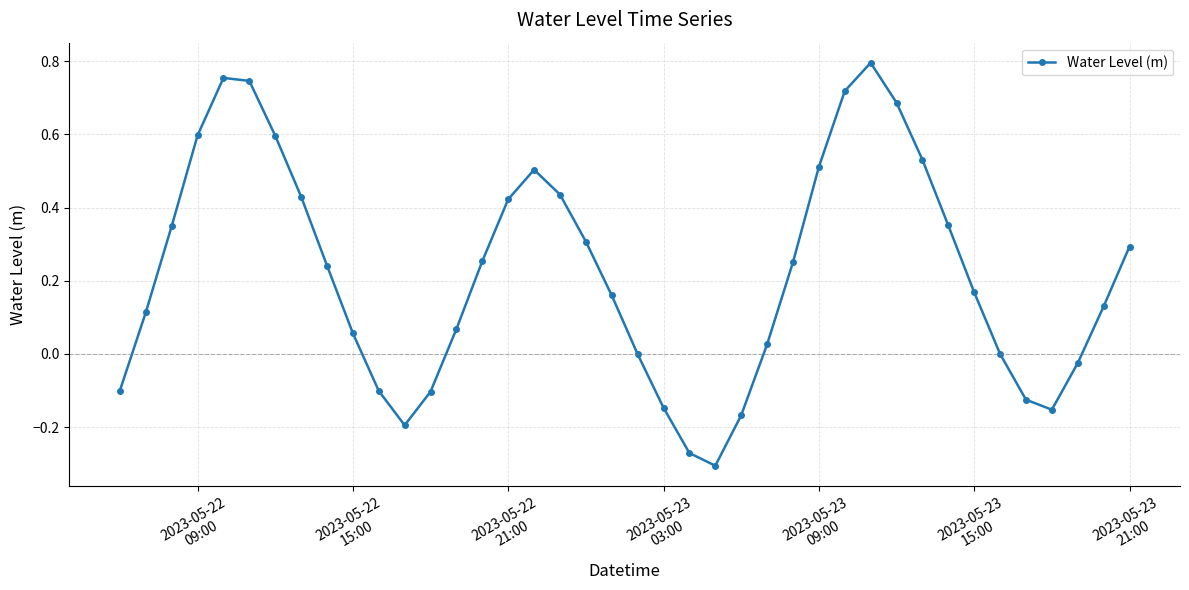

True or false: there are more than 0 points higher than both neighbors.

True